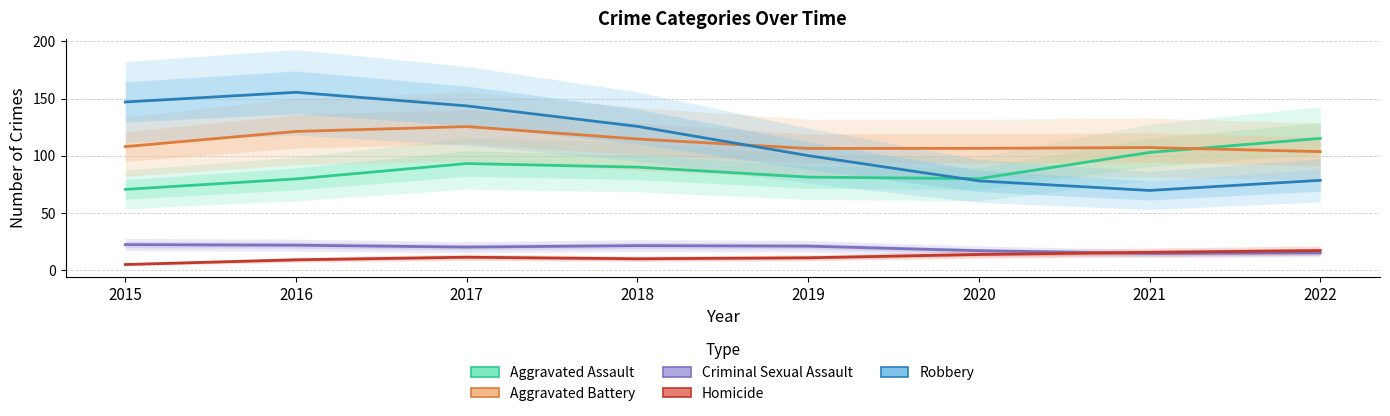

True or false: Robbery has a value of 43.3 at 2022.

False